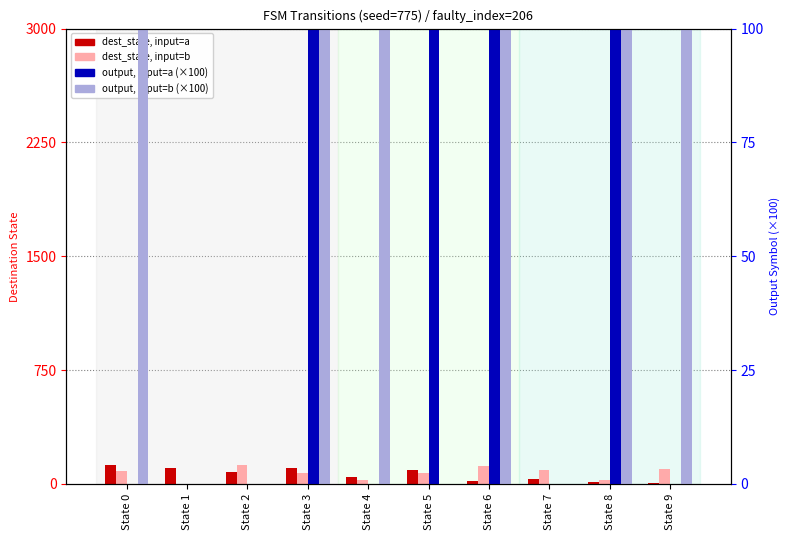

What is the sum of the output, input=a (×100) values at State 7 and State 6?

100